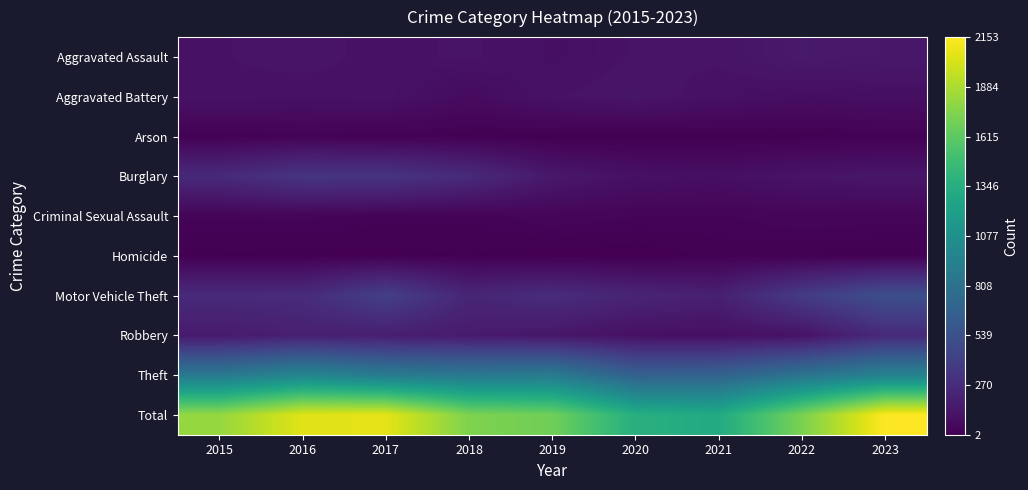

At 2023, list the series in order from largest to smallest.

Total, Theft, Motor Vehicle Theft, Robbery, Aggravated Assault, Burglary, Aggravated Battery, Criminal Sexual Assault, Arson, Homicide